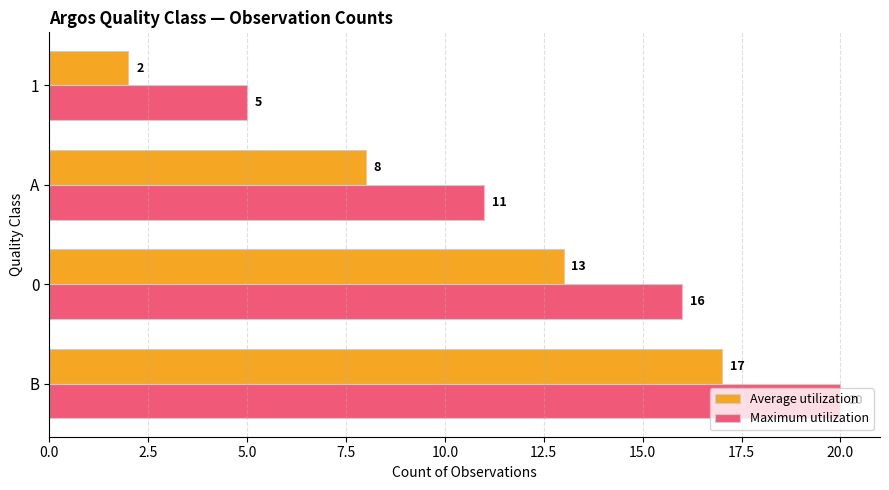

Where is Maximum utilization nearest to the value 12?

A